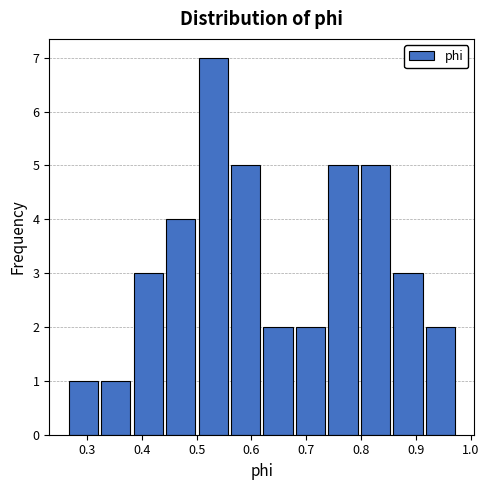

Which range on the x-axis has the tallest bar?

0.50 to 0.56